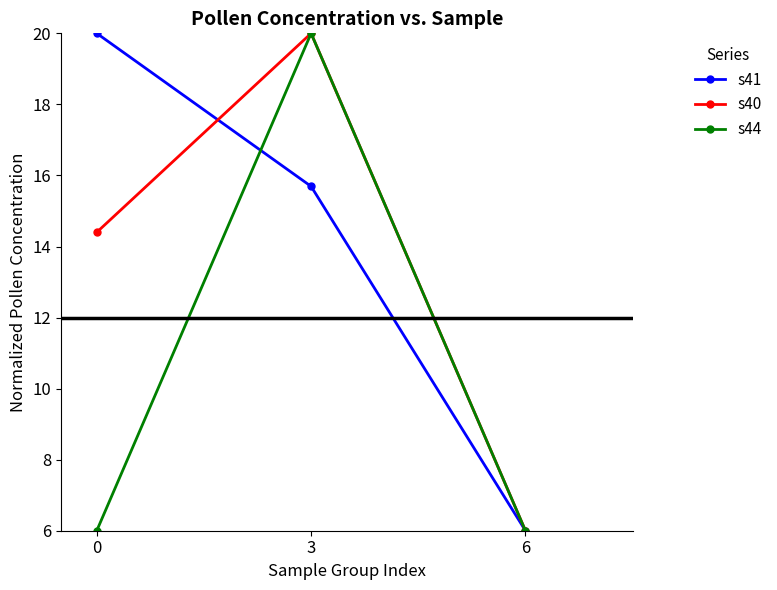

What is the sum of the s44 values at 0 and 6?

12.0